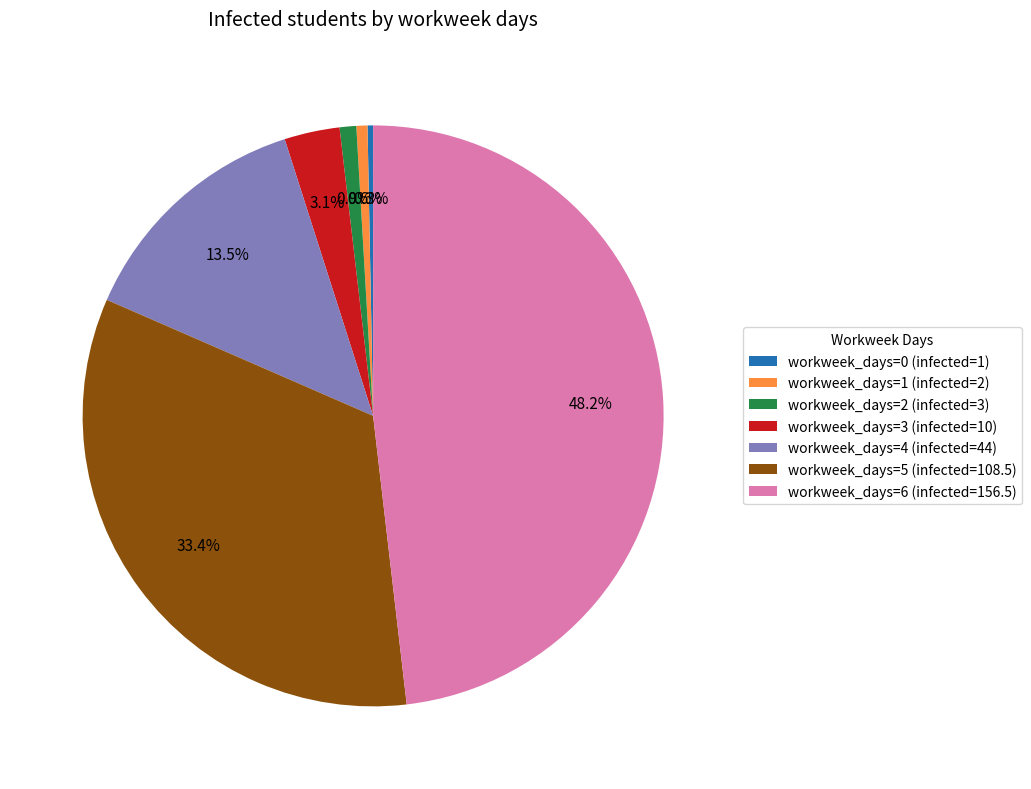

What percentage is NOT represented by workweek_days=1 (infected=2)?

99.4%